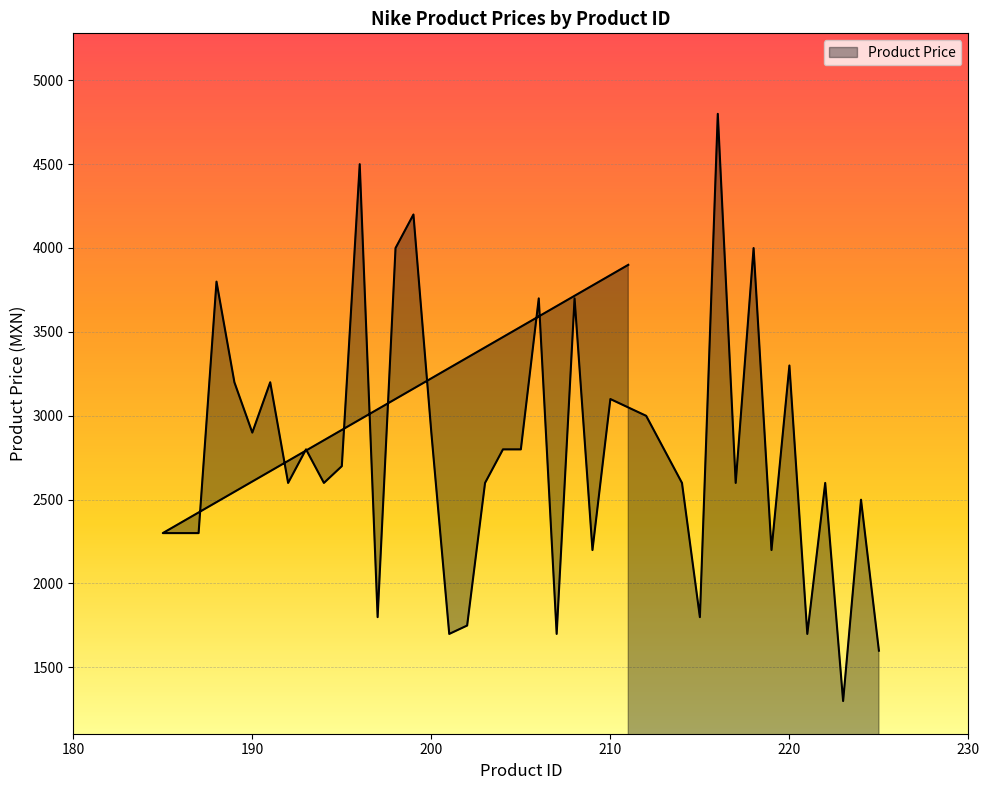

What is the approximate value at 215, to the nearest 10?

1800